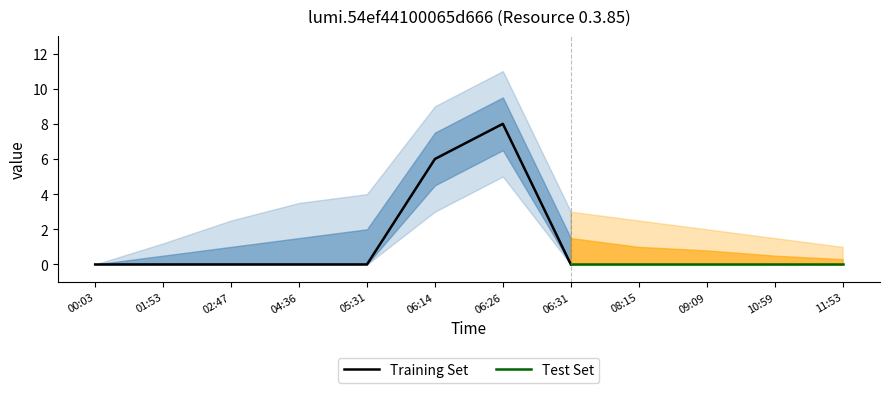

What is the label of the 7th point from the left?

06:26